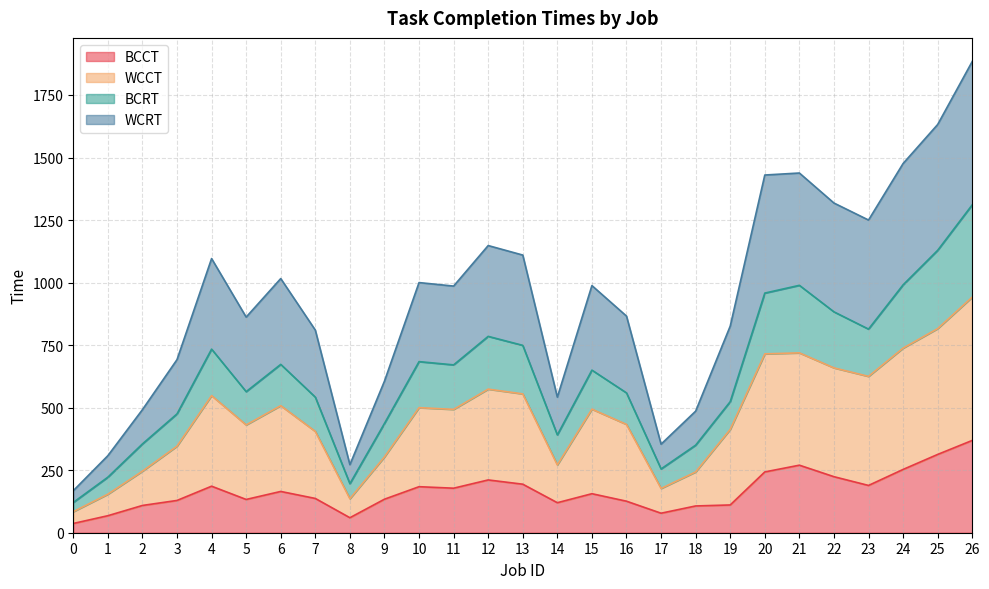

Which series has the largest total across all categories?

WCRT